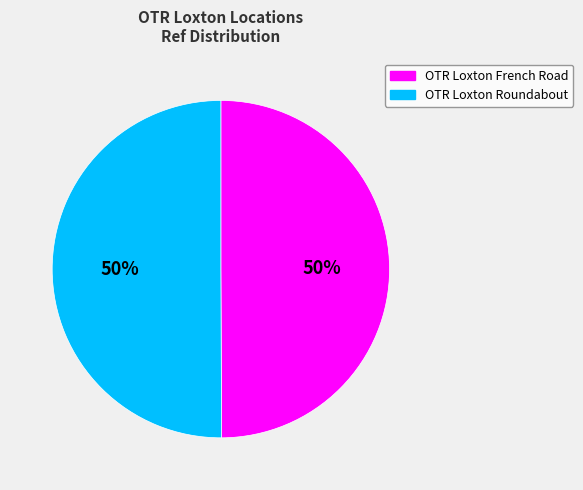

Count the number of slices in the pie.

2